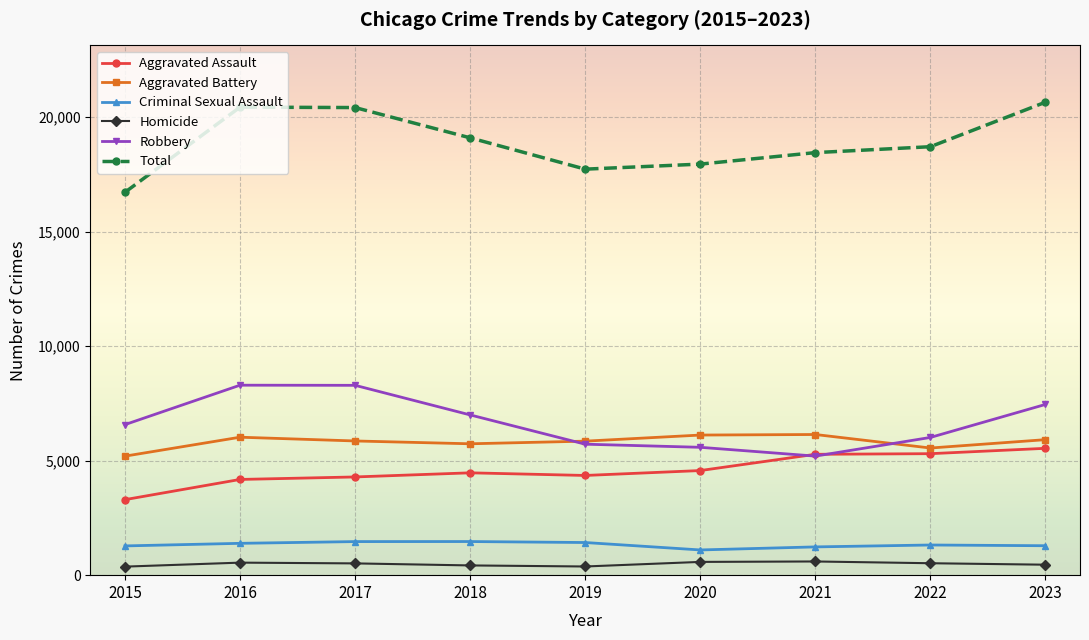

The value of Total at 2016 is 32364. True or false?

False